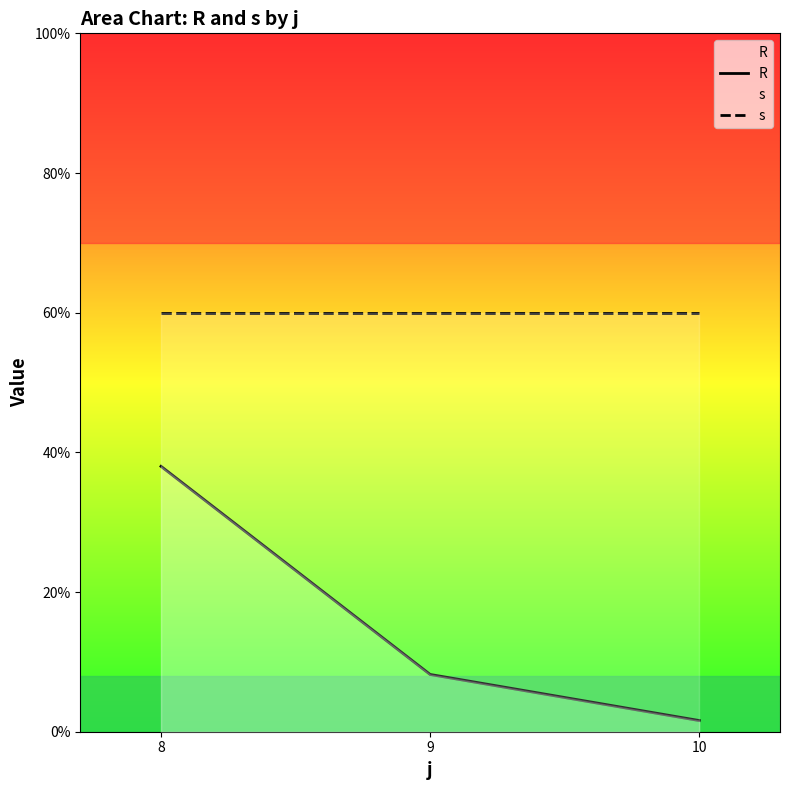

What is the difference between the highest and lowest values at 10?

58.4